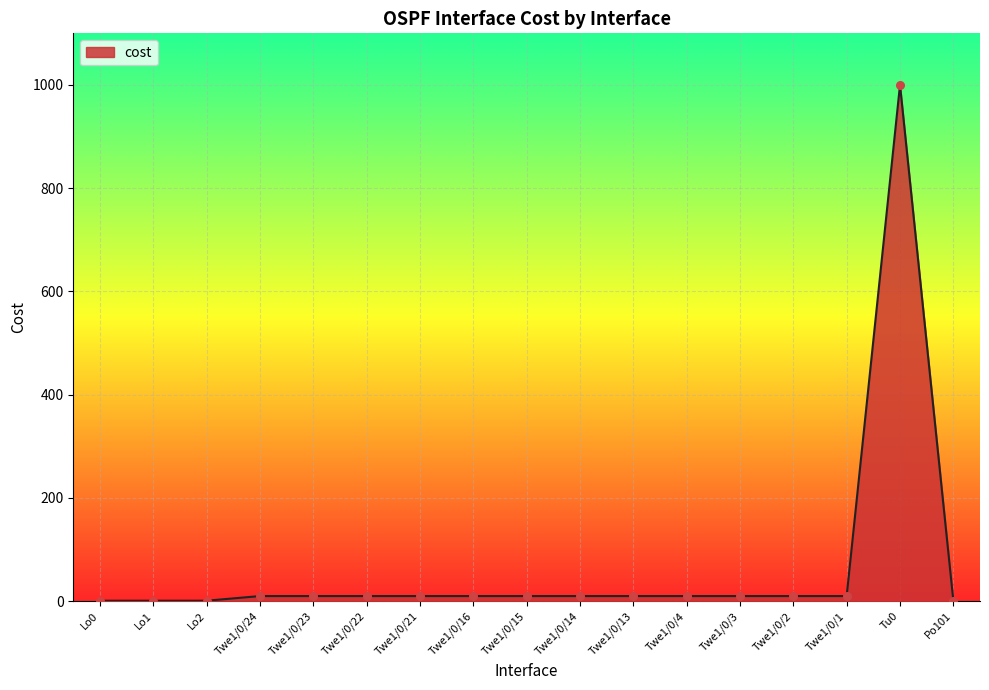

What is the change in value from Lo2 to Twe1/0/21?

+9